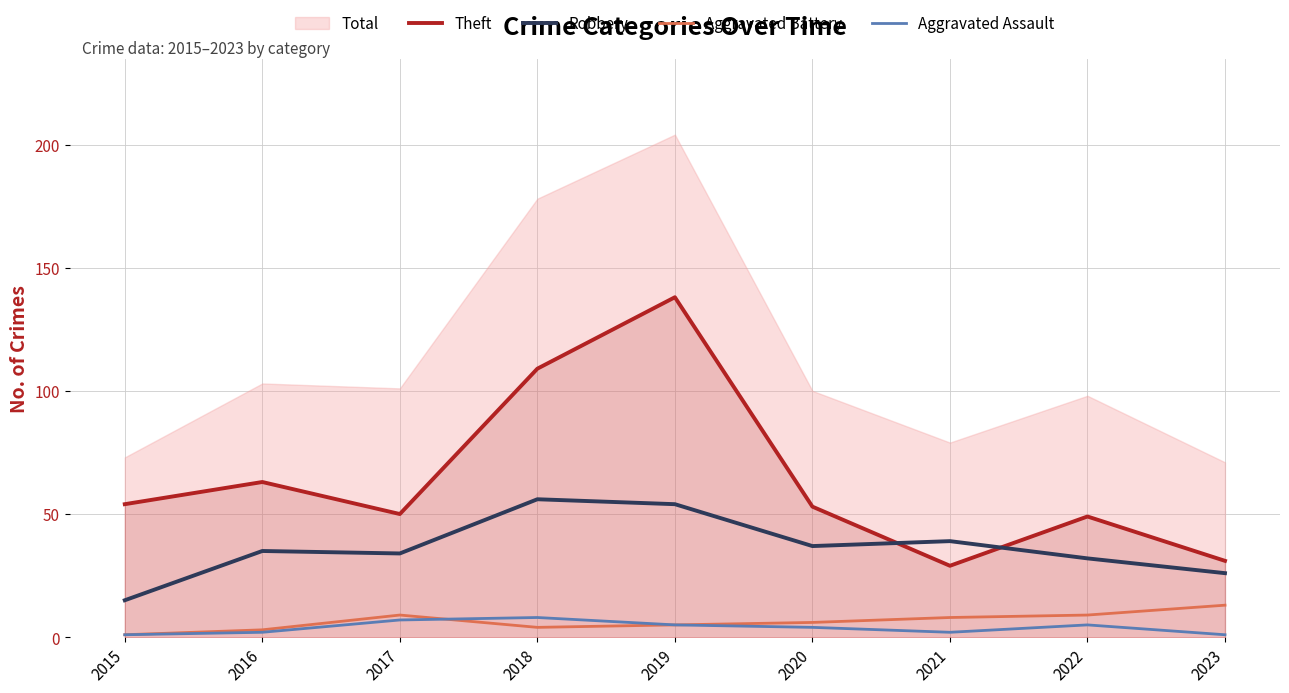

True or false: Aggravated Assault and Theft cross at least once.

False